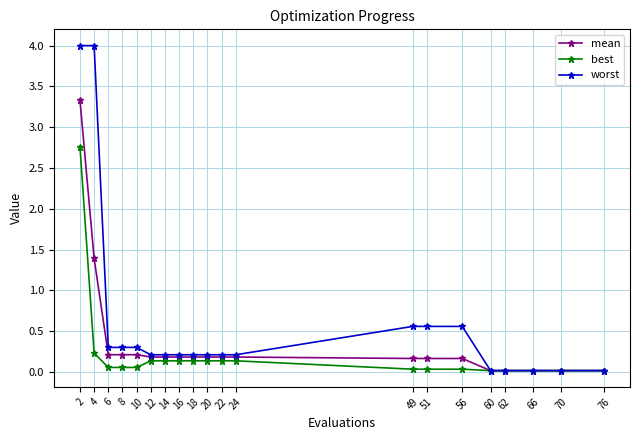

Rank the series by their average value, from lowest to highest.

best, mean, worst